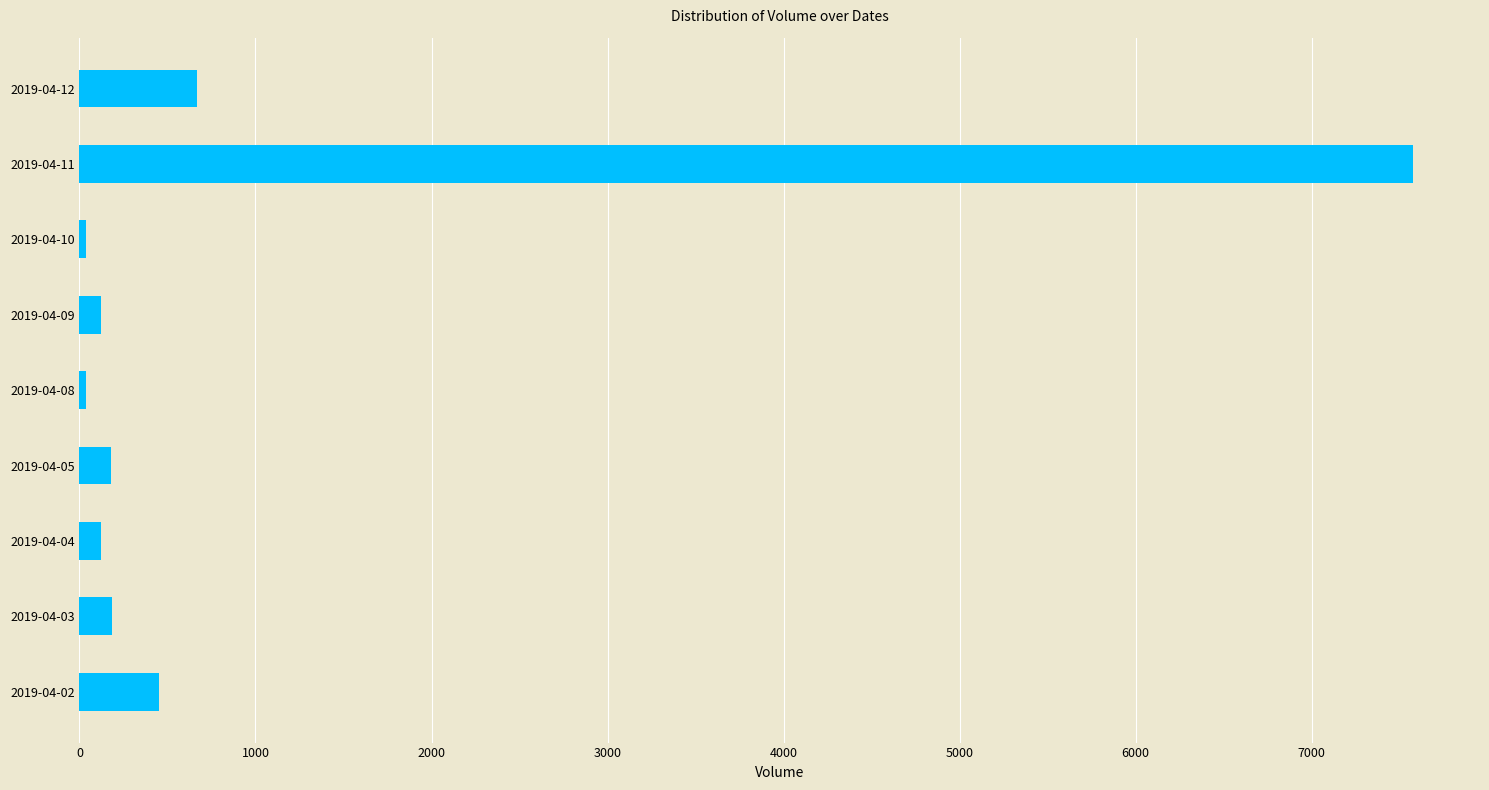

The value at 2019-04-11 is 7578. True or false?

True